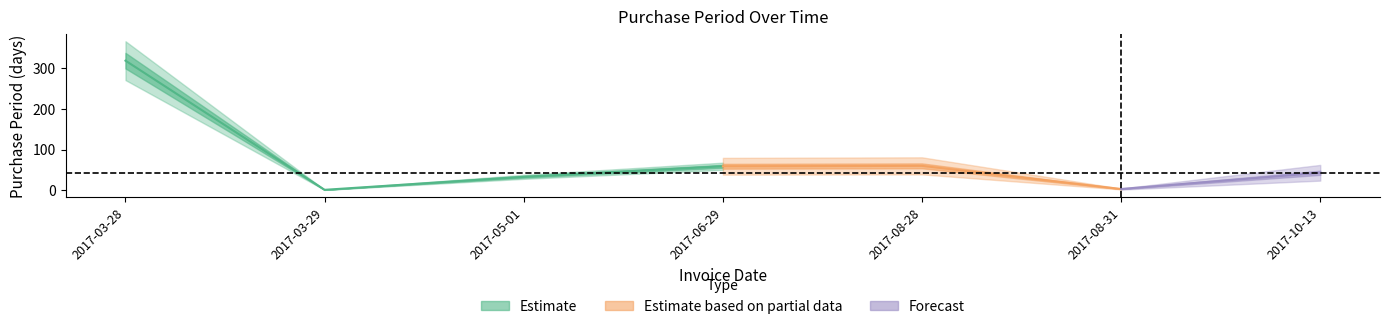

At which label does the data first exceed 43?

2017-03-28